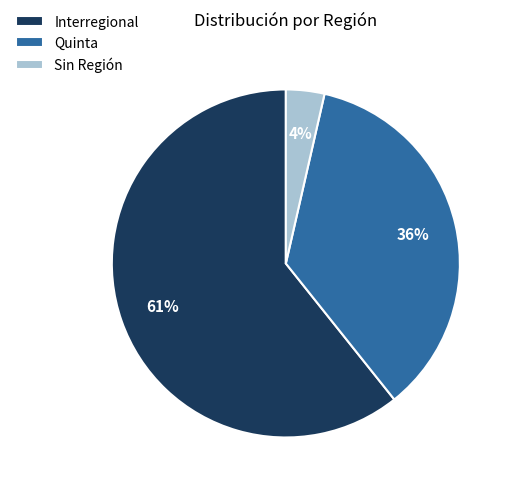

Rank the categories by value from highest to lowest.

Interregional, Quinta, Sin Región